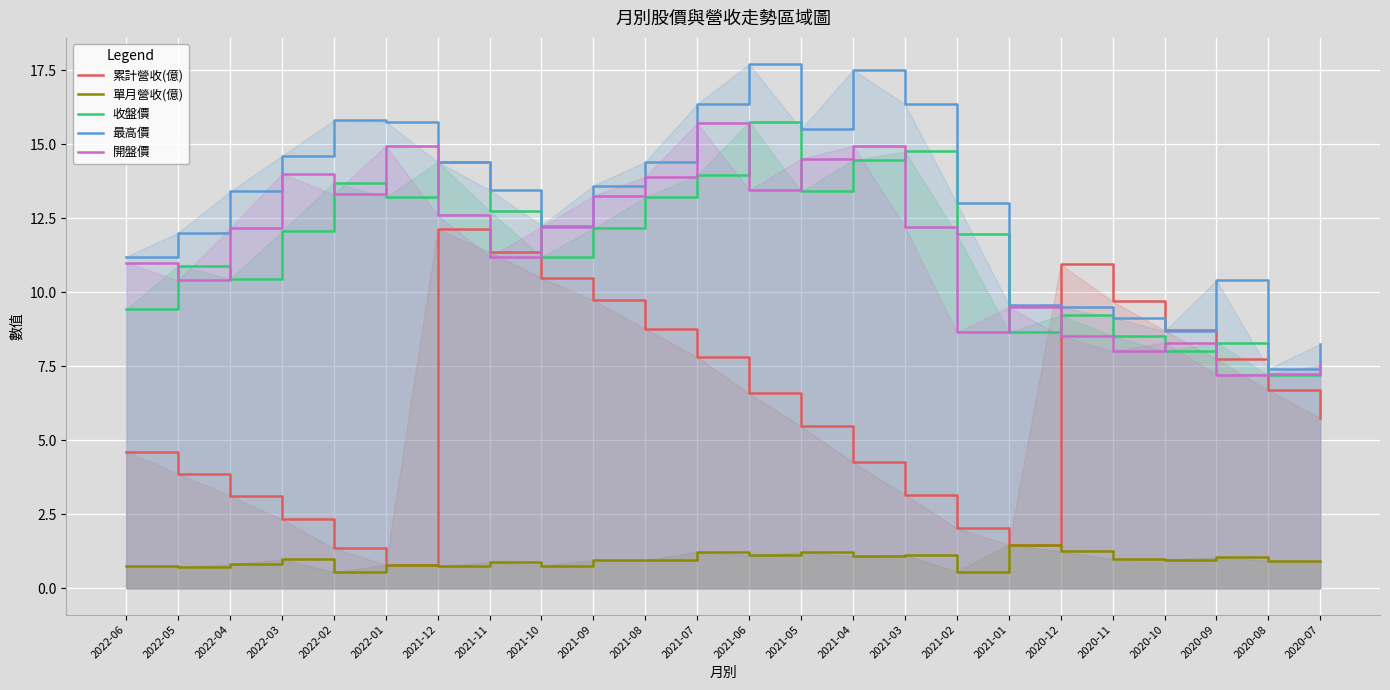

What is the label of the 4th point from the left?

2022-03